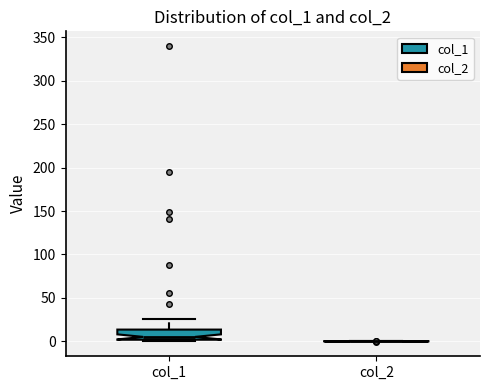

Reading left to right, read every box against the y-axis: the position of its median line, the range the box covers, and the ends of its whiskers. The values are not printed on the chart, so give them approximately, as read against the axis.

col_1: median 5, box 0 to 15, whiskers 0 (just below the box's lower edge) to 25
col_2: box collapsed to a line at 0, whiskers 0 to 0